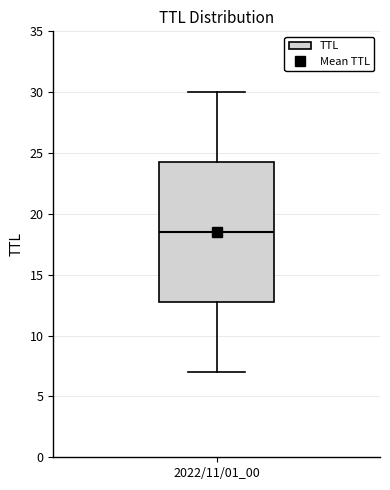

Where is the lower edge of the box for 2022/11/01_00 on the y-axis? The values are not printed on the chart, so give them approximately, as read against the axis.

13.0